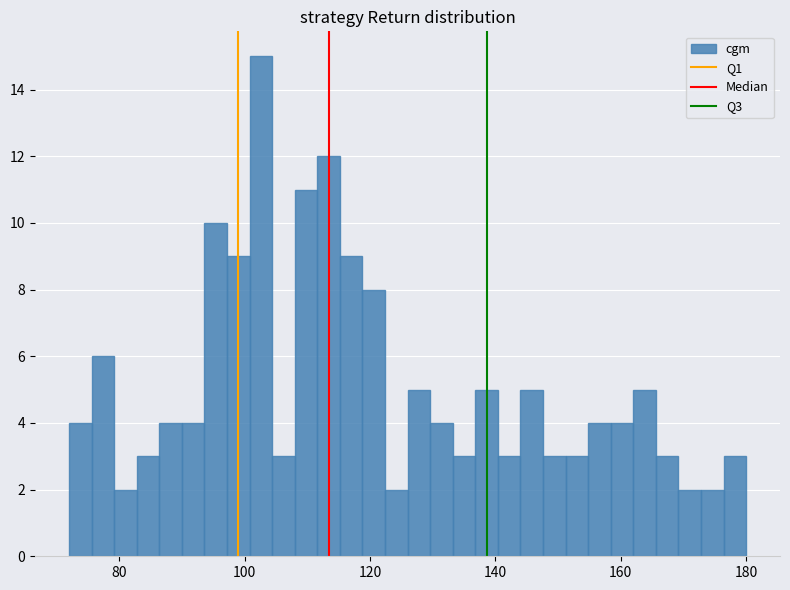

Read against the x-axis, roughly where is the centre of the tallest bar?

102